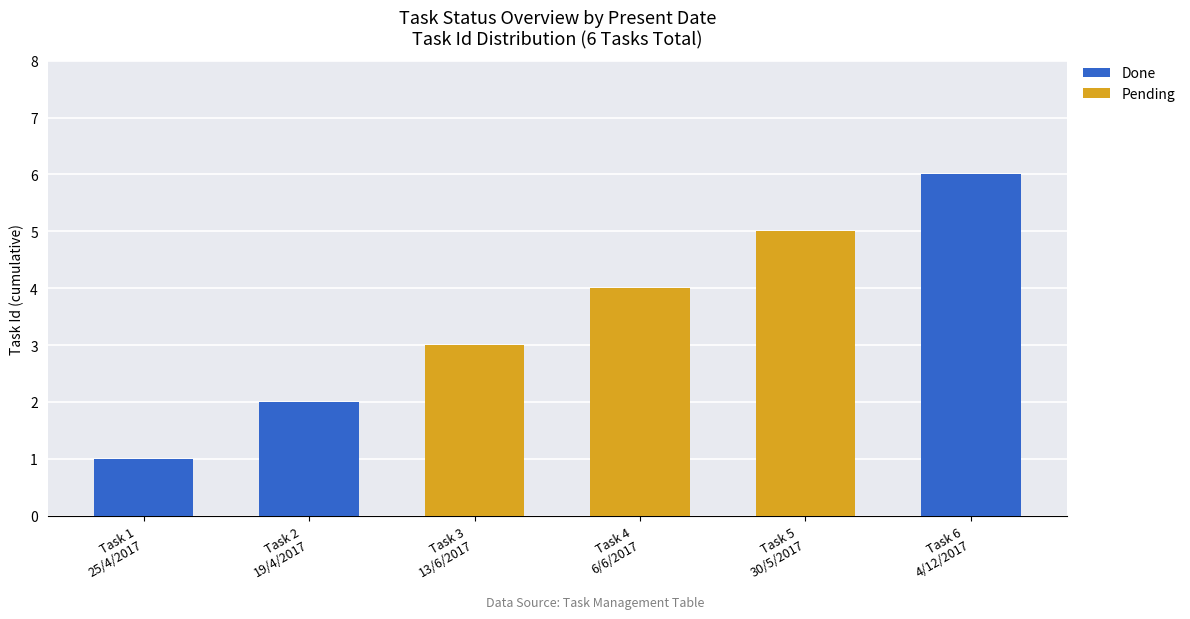

What is the maximum value for Done?

6